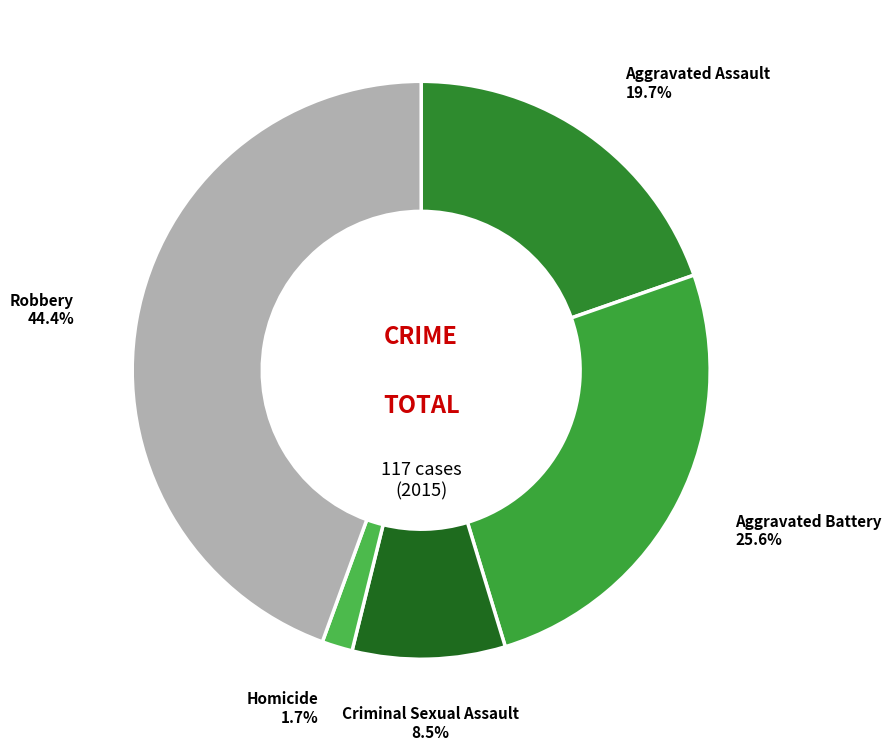

To the nearest percent, what is the combined percentage of Criminal Sexual Assault and Homicide?

10%